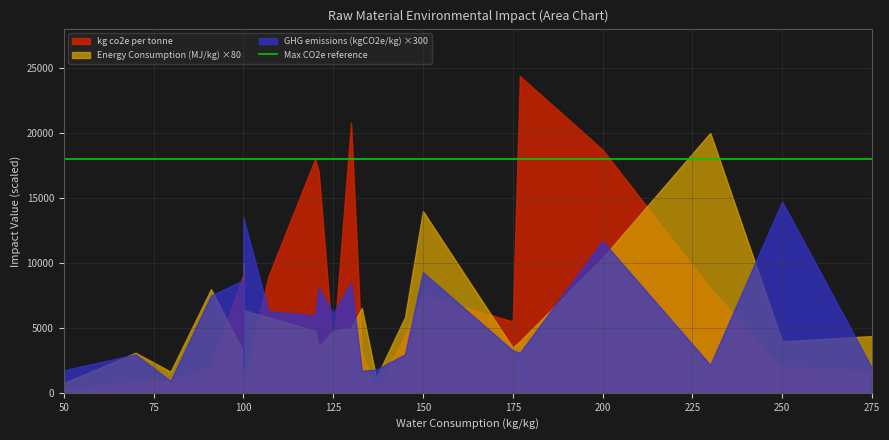

Reading left to right, extract all data points from this chart.

kg co2e per tonne: Cotton=1755.0	Organic_cotton=947.7	Linen=335.0	Hemp=300.0	Jute=900.0	Silk=2031.0	Wool=20790.0	Leather=18711.0	Camel=679.0	Cashmere=18000.0	Alpaca=17015.0	Feathers=9091.0	Polyester=5357.0	Nylon=8070.0	Acrylic=7577.0	Spandex=3122.0	Elastane=4465.0	Polyamide=24351.0	Lyocell=3389.0	Viscose=2118.0	Acetate=8988.0	Modal=4332.0	Rayon=5521.0
GHG emissions per unit mass (kgCO2e/kg): Cotton=6.5	Organic_cotton=3.2	Linen=5.9	Hemp=6.1	Jute=10.0	Silk=49.1	Wool=28.3	Leather=39.0	Camel=45.0	Cashmere=20.0	Alpaca=27.0	Feathers=29.0	Polyester=6.7	Nylon=7.3	Acrylic=31.0	Spandex=5.8	Elastane=10.0	Polyamide=10.4	Lyocell=20.5	Viscose=25.0	Acetate=21.0	Modal=19.0	Rayon=11.0
Energy Consumption (MJ/kg): Cotton=55.0	Organic_cotton=20.9	Linen=10.0	Hemp=15.0	Jute=39.0	Silk=50.0	Wool=63.0	Leather=130.0	Camel=80.0	Cashmere=60.0	Alpaca=45.0	Feathers=40.0	Polyester=125.0	Nylon=250.0	Acrylic=175.0	Spandex=82.0	Elastane=73.0	Polyamide=50.0	Lyocell=60.0	Viscose=100.0	Acetate=73.0	Modal=98.0	Rayon=44.0